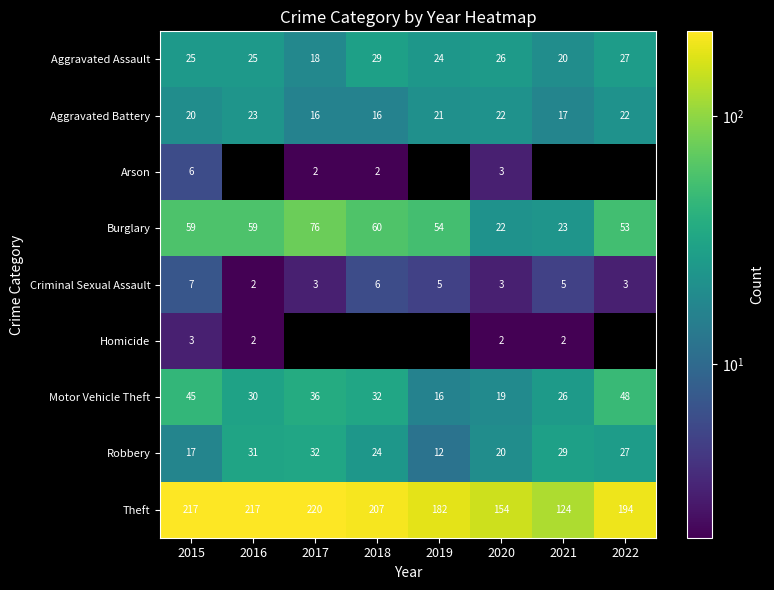

Count the number of categories in the chart.

8